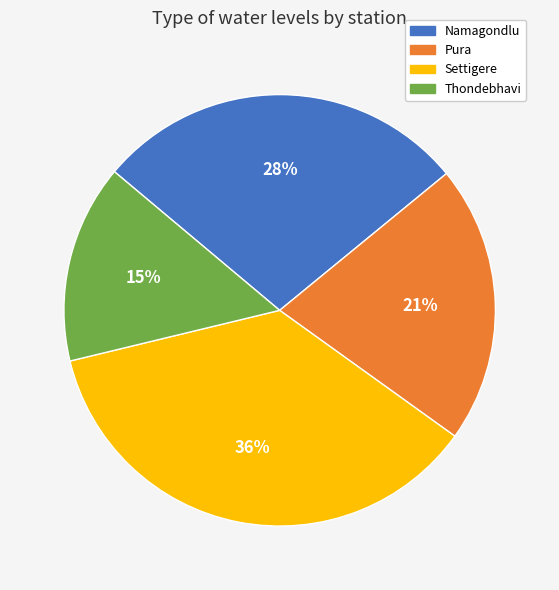

To the nearest percent, what percentage of the pie is Thondebhavi?

15%